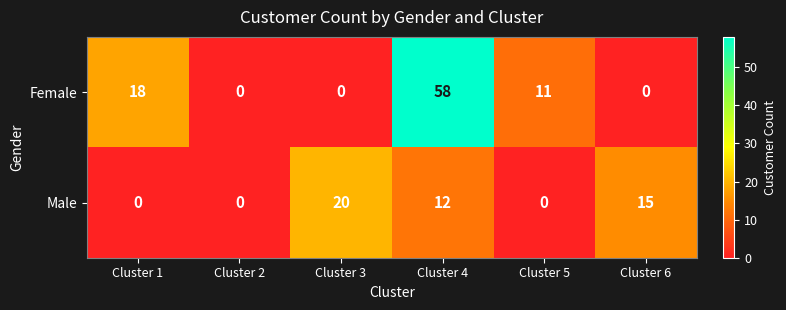

Count the number of data series in this chart.

2